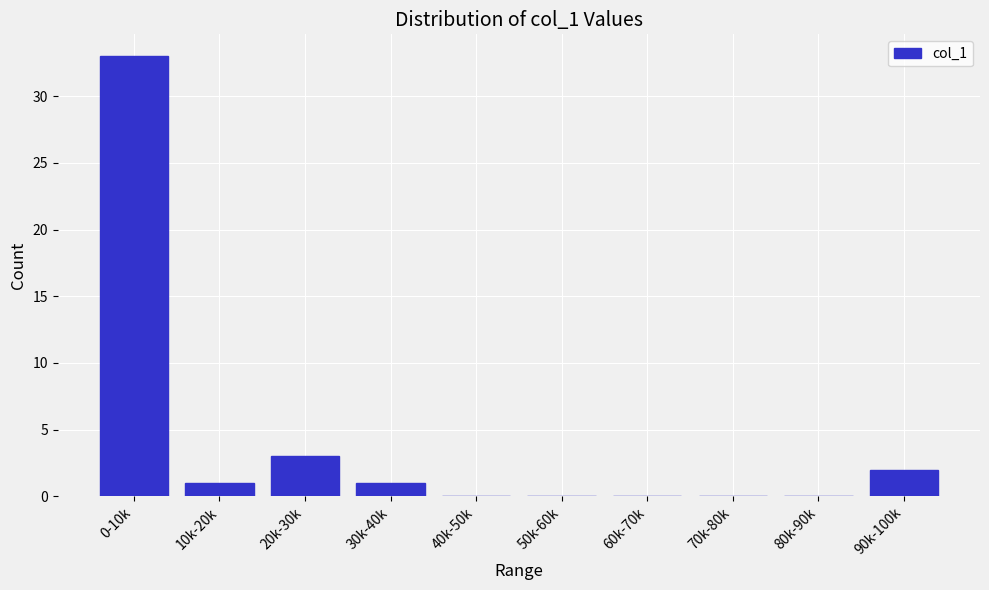

Reading left to right, list all the values displayed in this chart.

0-10k=33	10k-20k=1	20k-30k=3	30k-40k=1	40k-50k=0	50k-60k=0	60k-70k=0	70k-80k=0	80k-90k=0	90k-100k=2